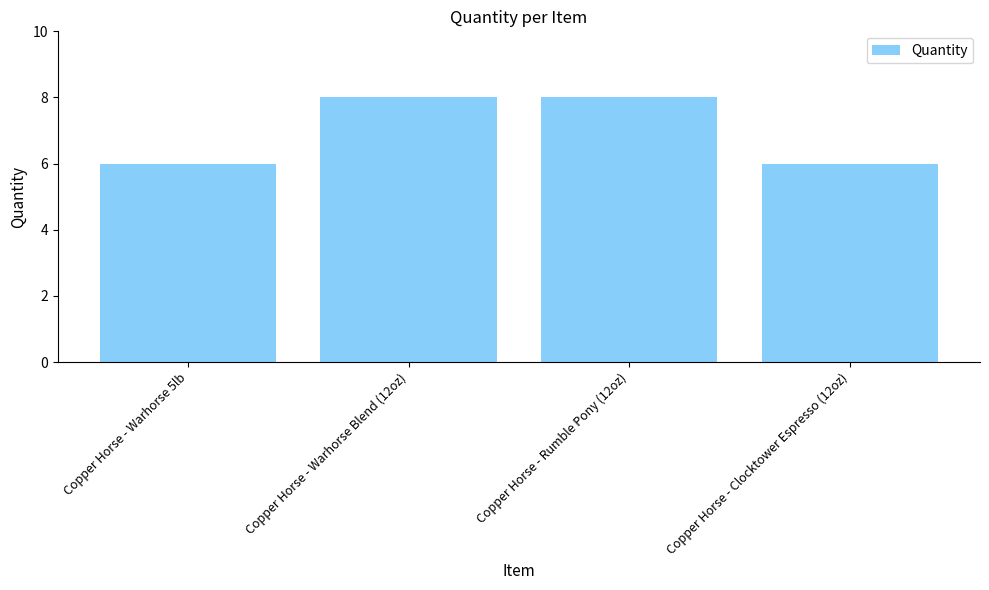

What is the smallest value displayed?

6